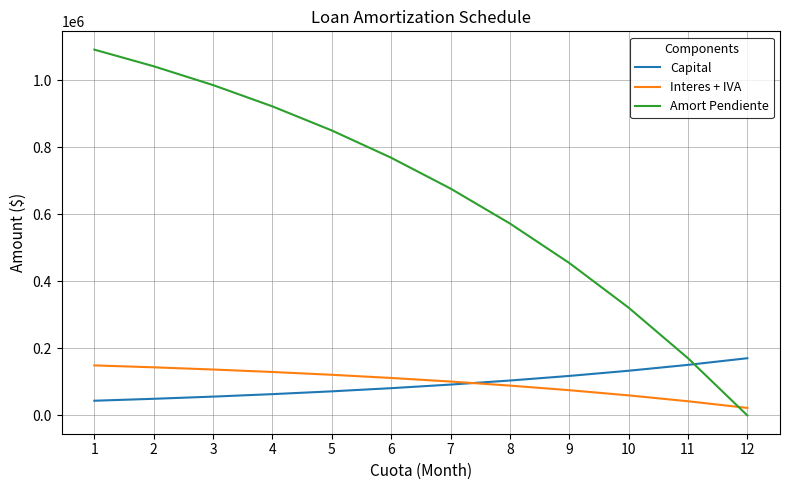

How many times do Capital and Interes + IVA cross each other?

1